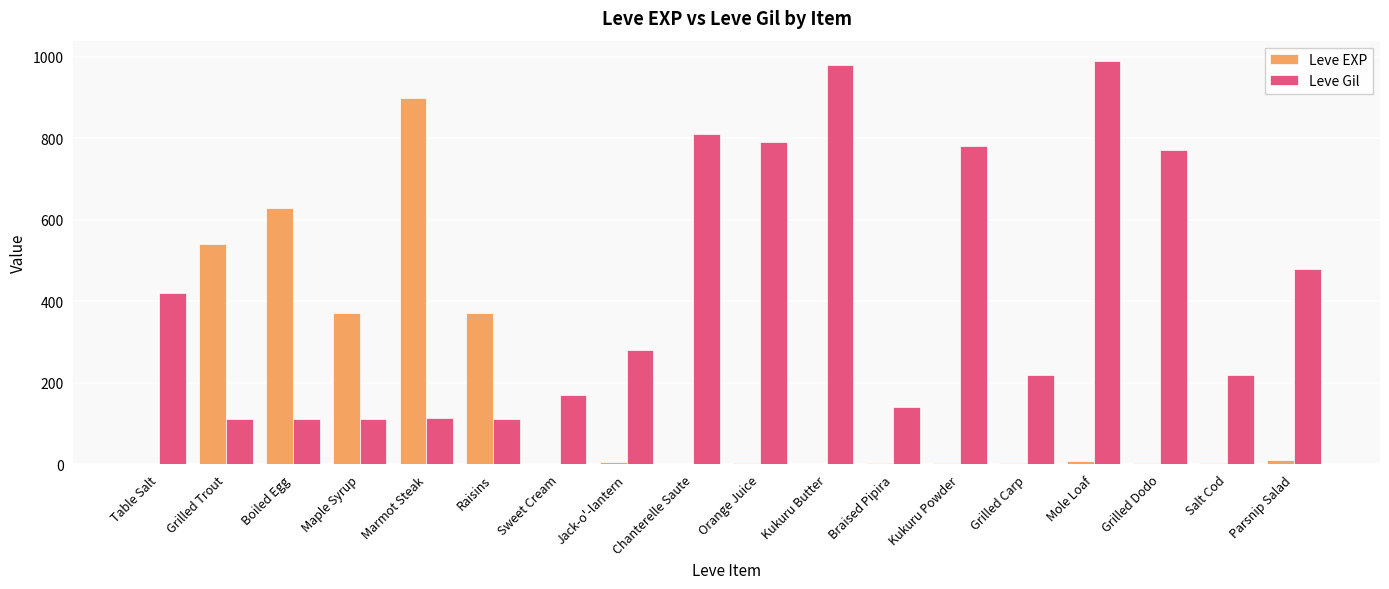

Which series has the largest total across all categories?

Leve Gil